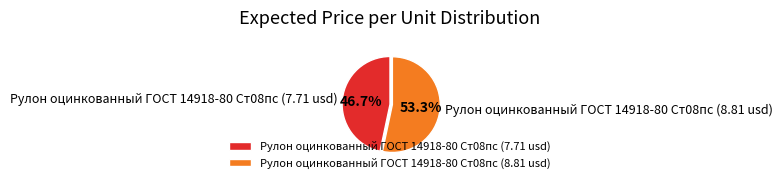

Is Рулон оцинкованный ГОСТ 14918-80 Ст08пс (8.81 usd) the majority of the pie?

Yes